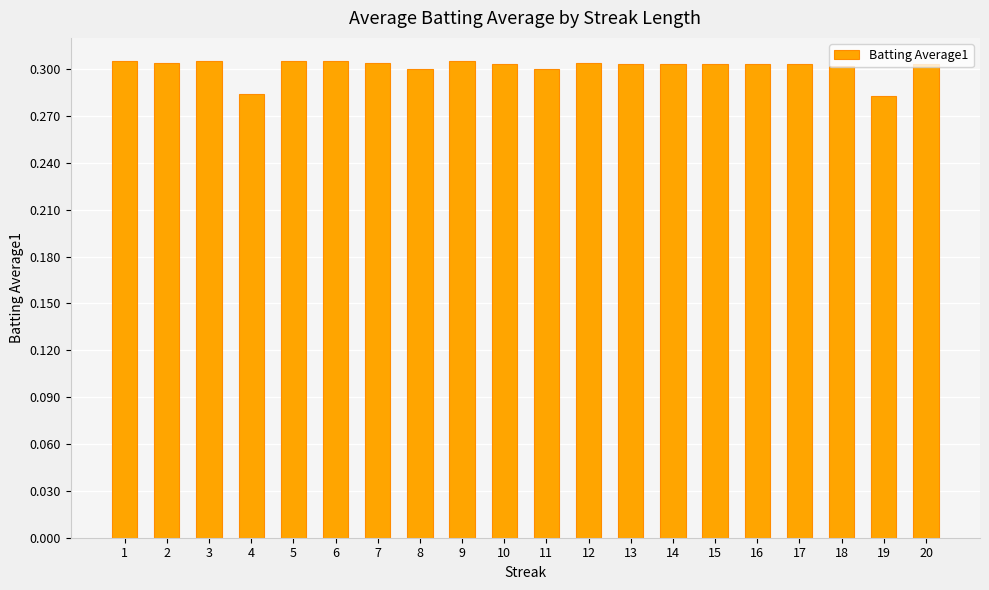

Count the values in the range 0 to 1.

20